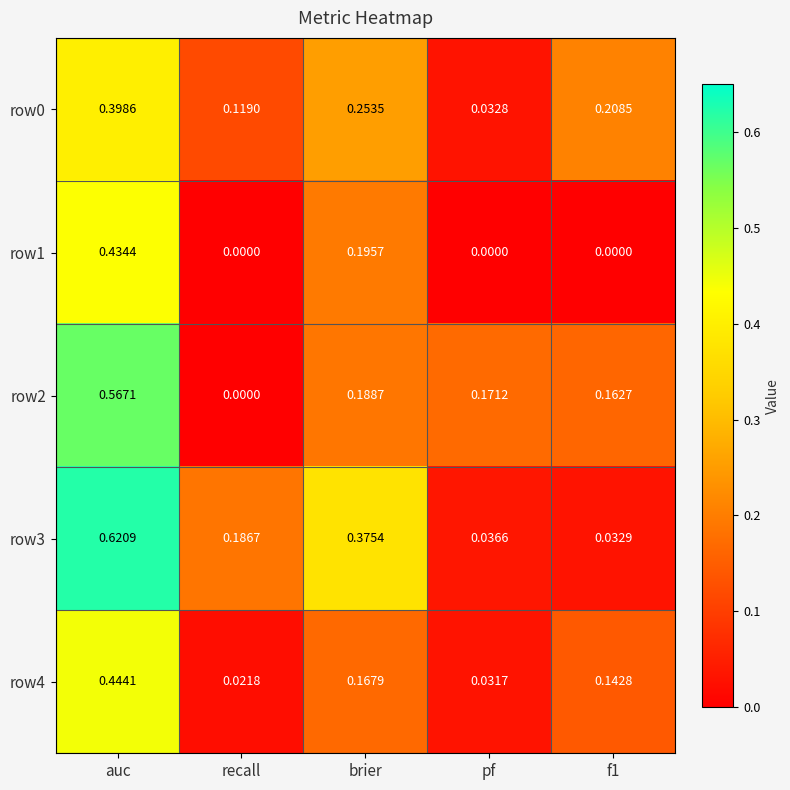

Is the value of row4 at brier greater than the value of row0 at f1?

No